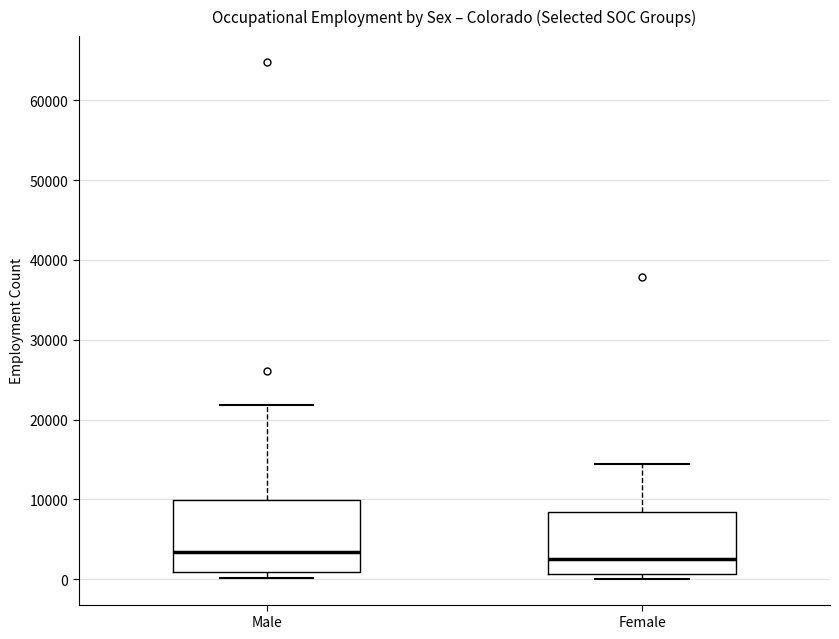

Where does the median line of the box for Male sit on the y-axis? The values are not printed on the chart, so give them approximately, as read against the axis.

3000